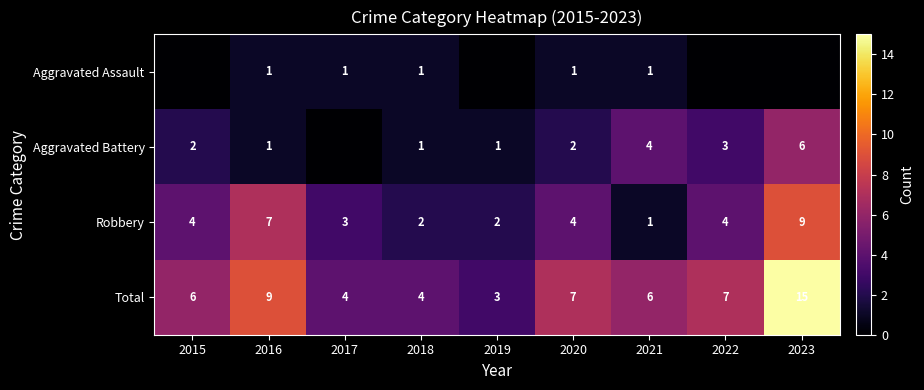

What is the difference between the second highest and second lowest values in the Total series?

5